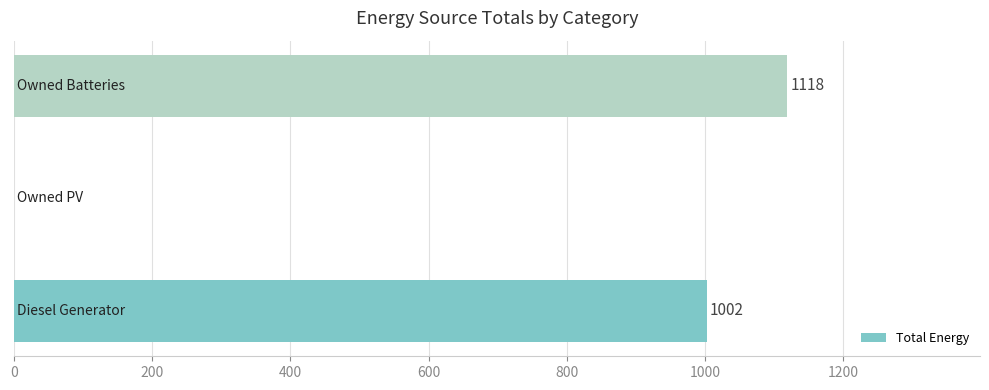

What is the greatest value displayed?

1118